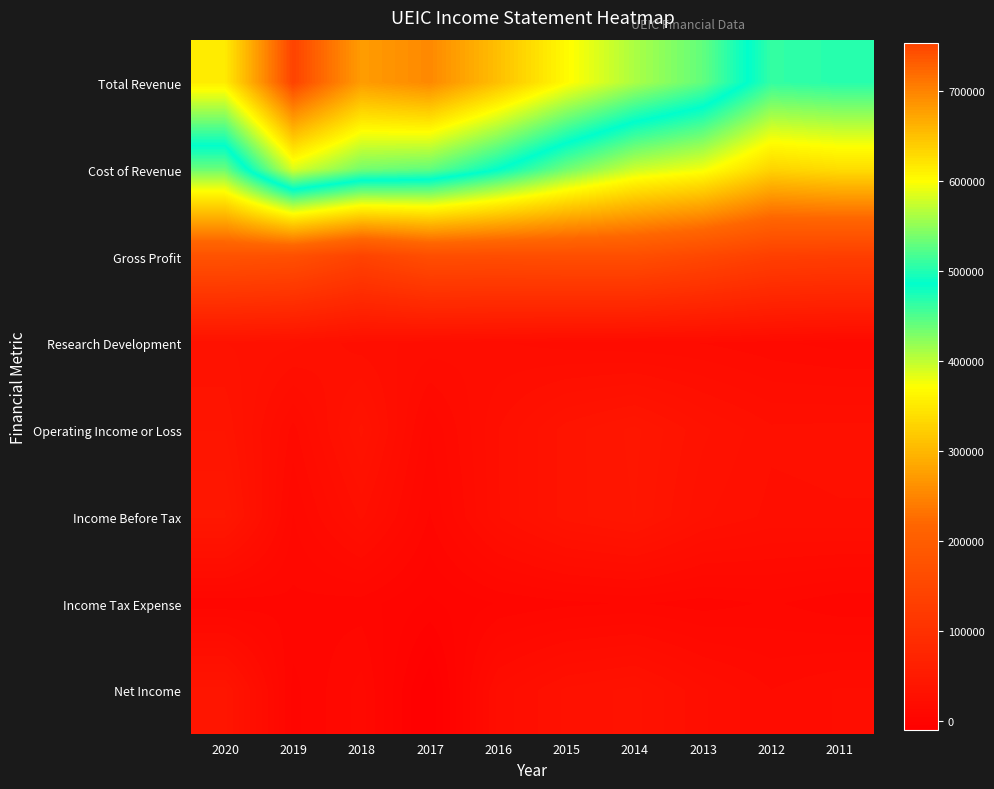

At which category is the sum across all series the highest?

2019